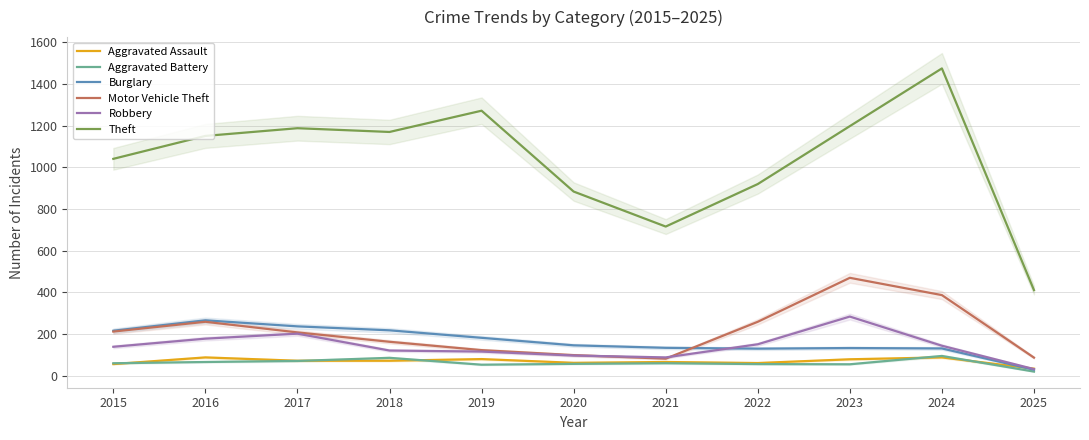

Between 2019 and 2017, which is larger?

2019